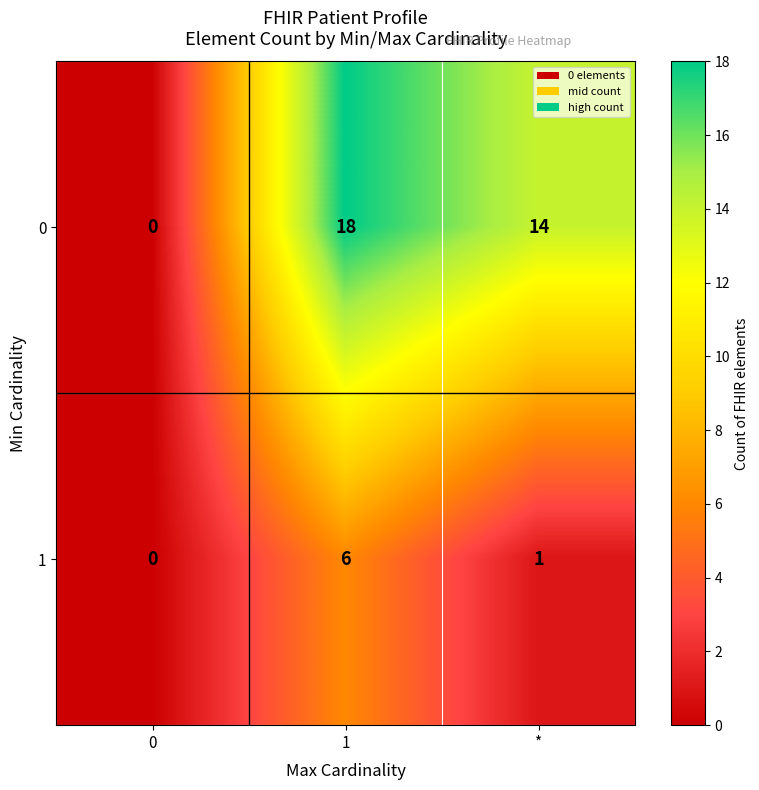

Count the number of categories in the chart.

3